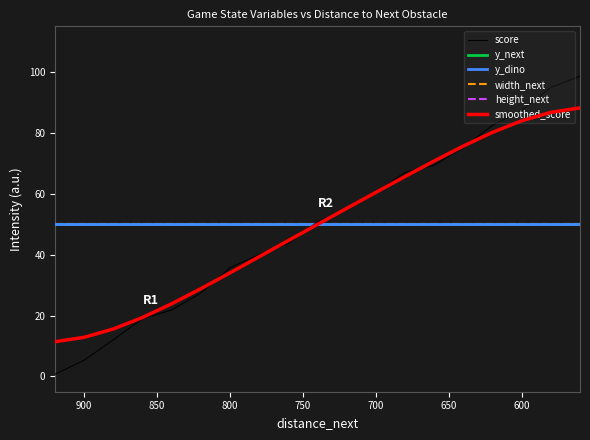

True or false: score has a value of 30.0 at 17.

False